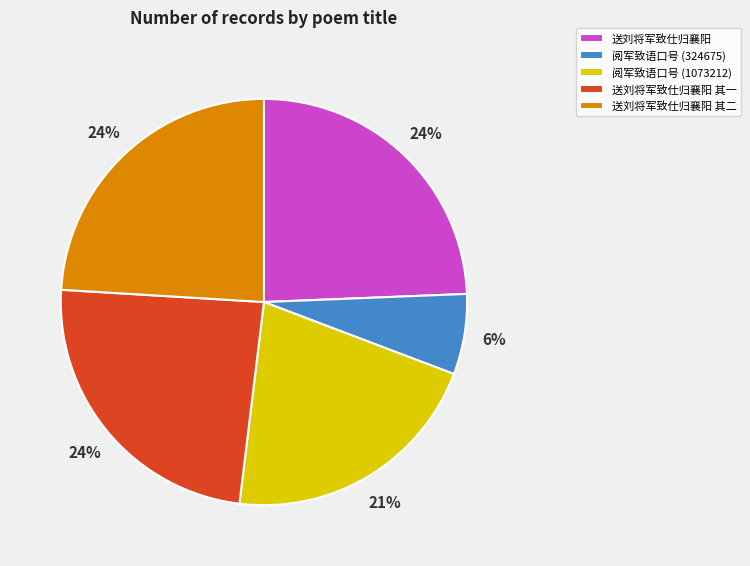

Between 送刘将军致仕归襄阳 其二 and 阅军致语口号 (1073212), which is larger?

送刘将军致仕归襄阳 其二